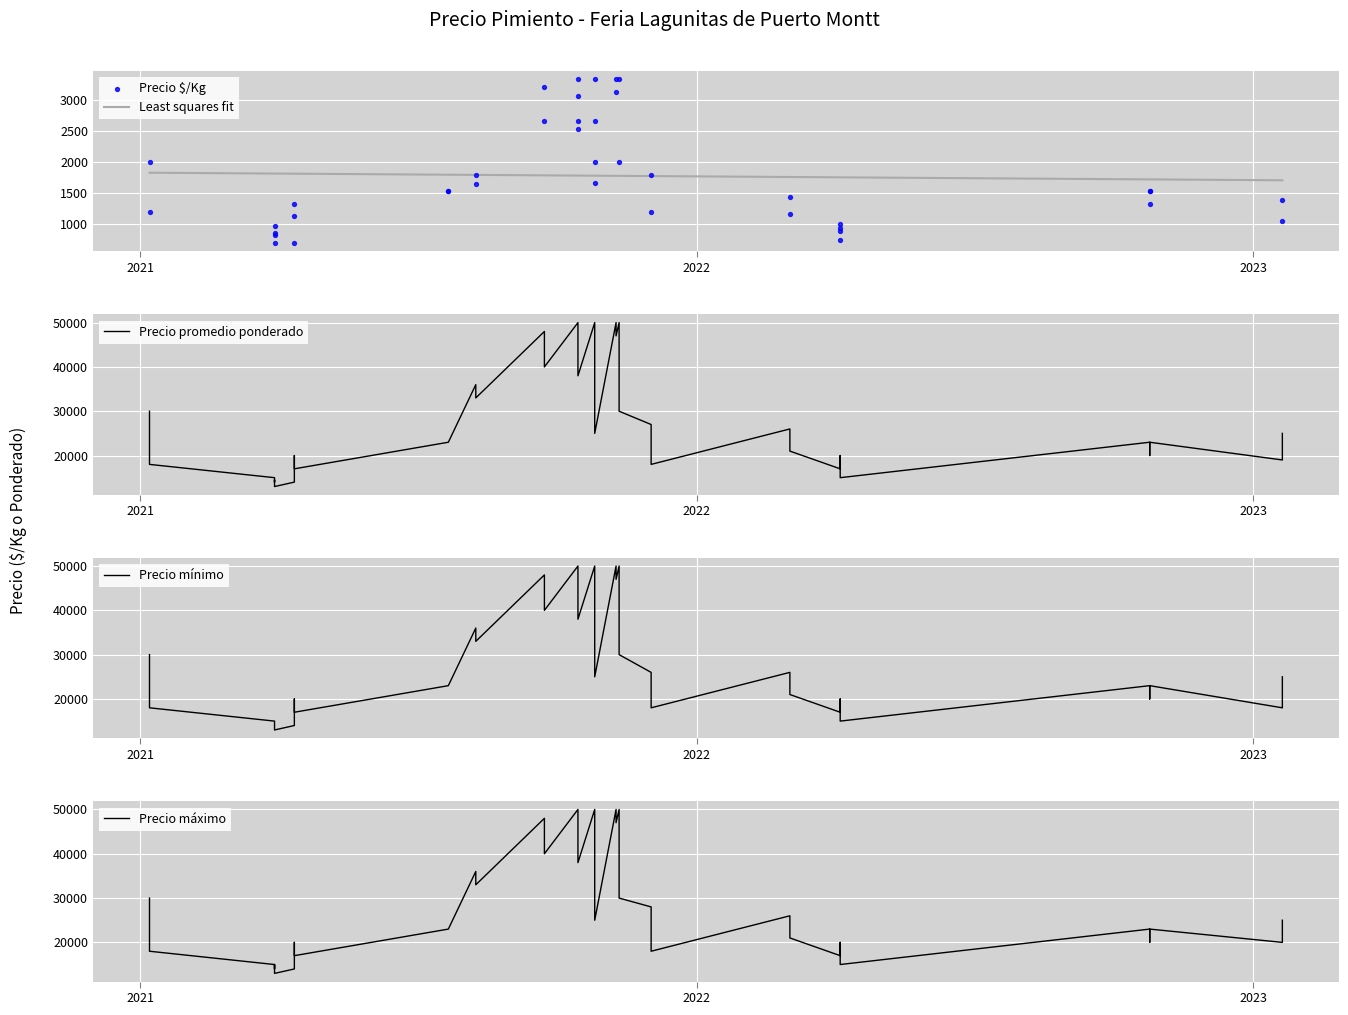

Which series contains the highest Y value?

Precio promedio ponderado